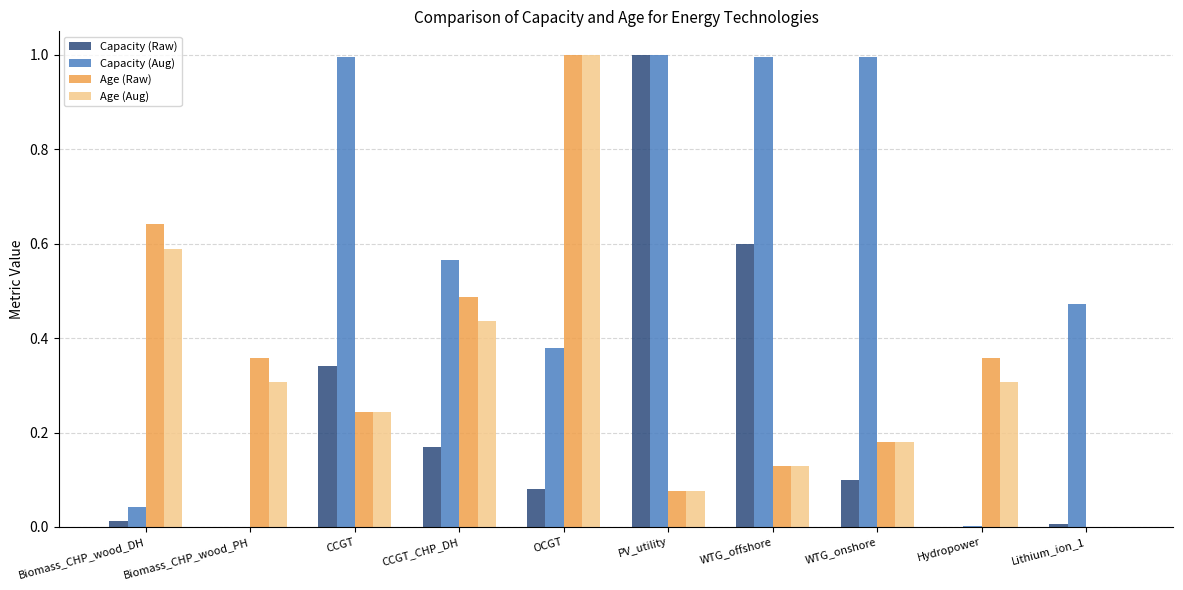

At which category is the sum across all series the highest?

OCGT